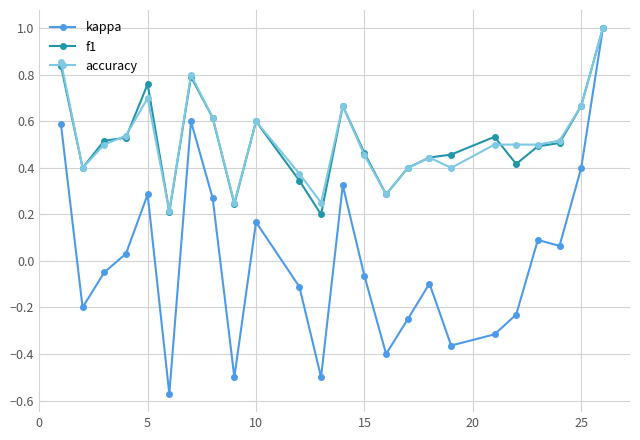

Which series has the largest range (max minus min)?

kappa